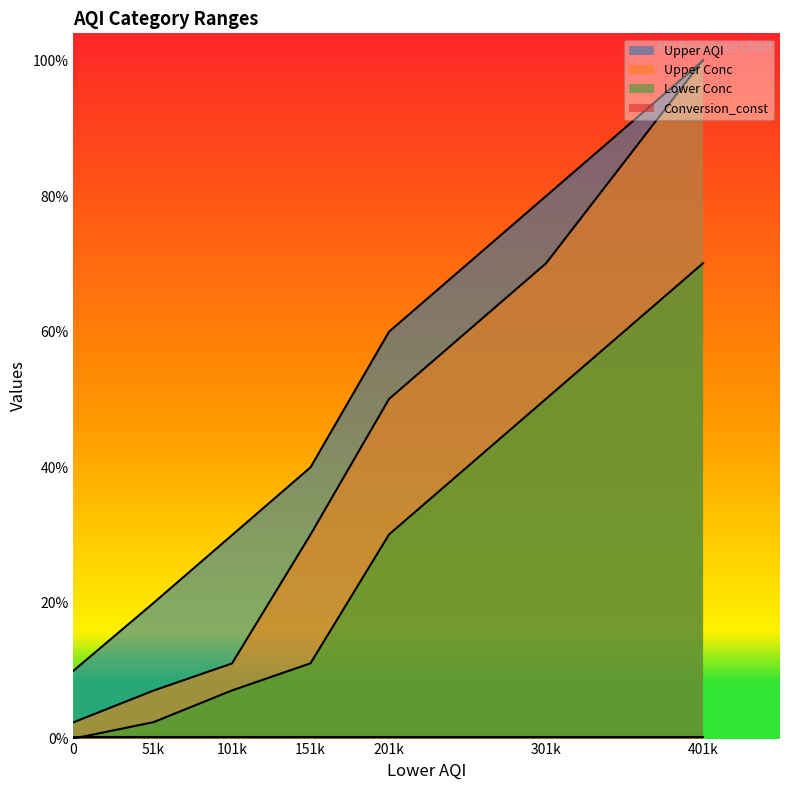

Reading left to right, extract all data points from this chart.

Upper AQI: 0=50.0	51k=100.0	101k=150.0	151k=200.0	201k=300.0	301k=400.0	401k=500.0
Lower Conc: 0=0.0	51k=12.1	101k=35.5	151k=55.5	201k=150.5	301k=250.5	401k=350.5
Upper Conc: 0=12.0	51k=35.4	101k=55.4	151k=150.4	201k=250.4	301k=350.4	401k=500.4